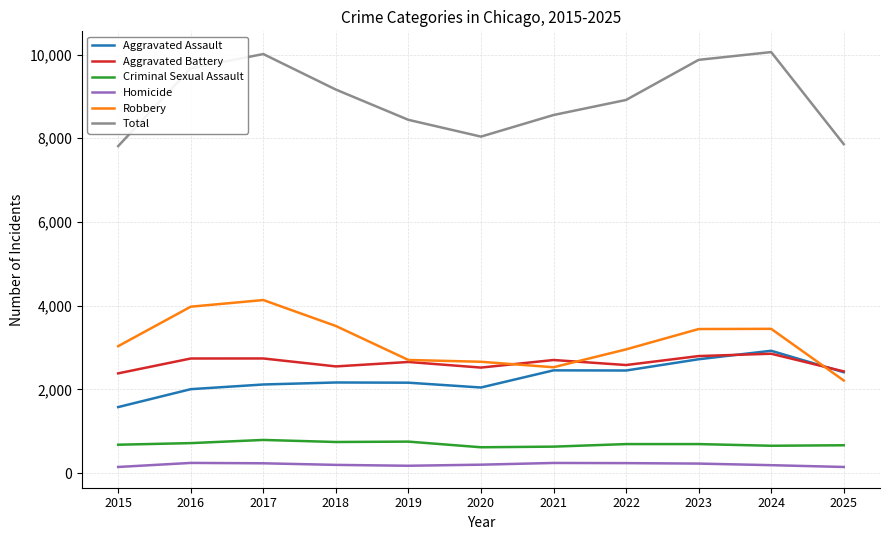

What is the maximum value shown in the chart?

10059